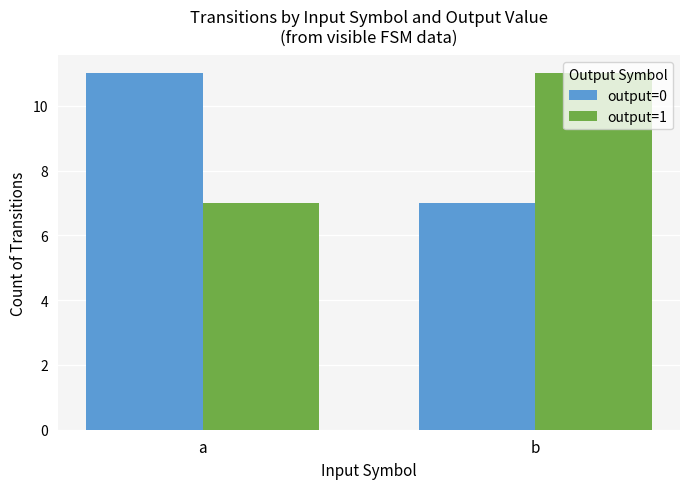

Does the chart contain any negative values?

No